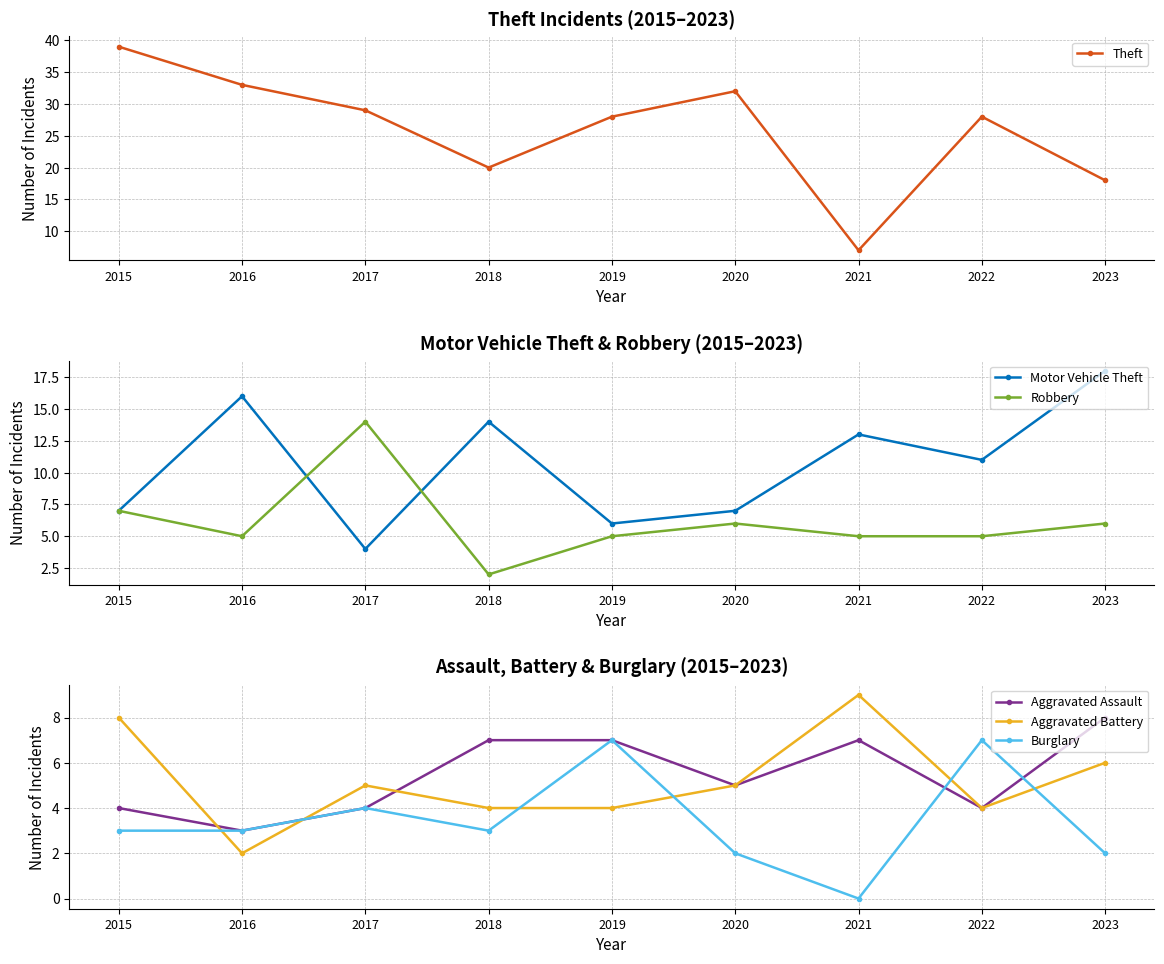

What is the total value across all series at 2016?

62